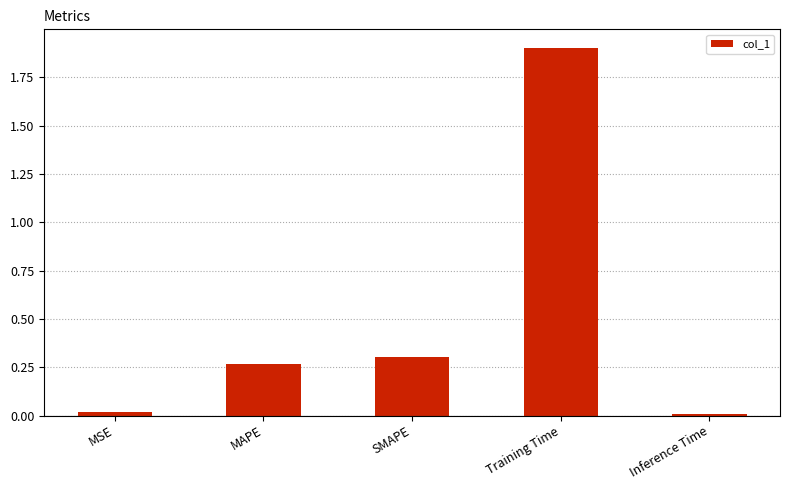

What is the greatest value displayed?

1.9